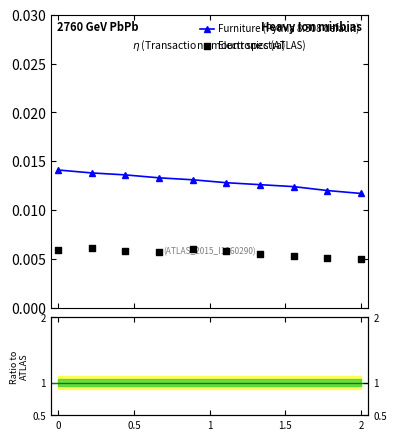

Which series reaches the minimum Y coordinate?

Electronics (ATLAS)